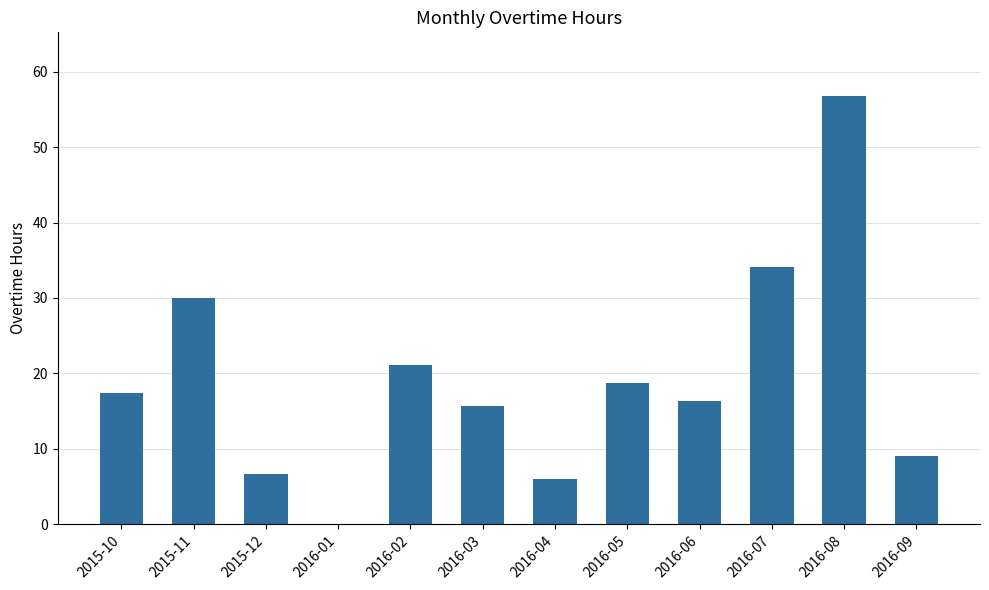

What is the average value?

19.3